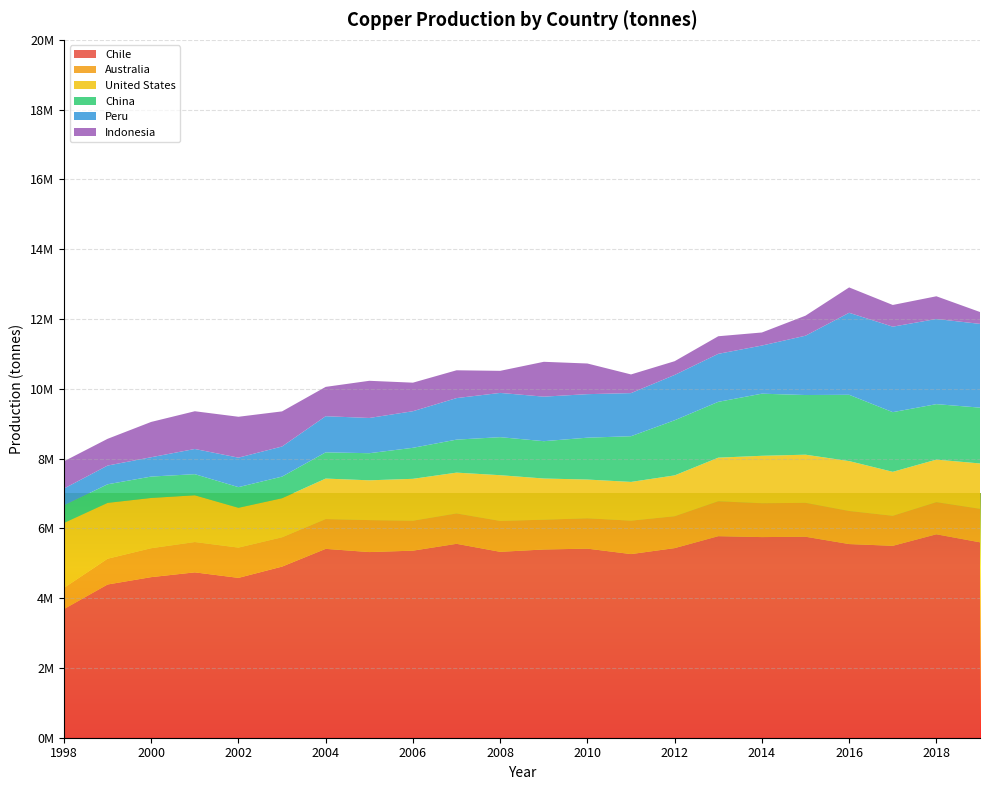

Reading left to right, list all the values displayed in this chart.

Chile: 1998=3686800	1999=4391200	2000=4602400	2001=4739000	2002=4581000	2003=4904200	2004=5412500	2005=5320500	2006=5360800	2007=5557000	2008=5327600	2009=5394400	2010=5418900	2011=5262800	2012=5433900	2013=5776000	2014=5749600	2015=5760000	2016=5550000	2017=5500000	2018=5830000	2019=5600000
Australia: 1998=607000	1999=739000	2000=829000	2001=869000	2002=867800	2003=839600	2004=854100	2005=916300	2006=858800	2007=870000	2008=886000	2009=854000	2010=870000	2011=958000	2012=914000	2013=1000000	2014=970000	2015=971000	2016=948000	2017=860000	2018=920000	2019=960000
United States: 1998=1860000	1999=1600000	2000=1440000	2001=1340000	2002=1140000	2003=1120000	2004=1160000	2005=1140000	2006=1200000	2007=1170000	2008=1310000	2009=1180000	2010=1110000	2011=1110000	2012=1170000	2013=1250000	2014=1360000	2015=1380000	2016=1430000	2017=1260000	2018=1220000	2019=1300000
China: 1998=504000	1999=533000	2000=613000	2001=605000	2002=593000	2003=620000	2004=752000	2005=777000	2006=889000	2007=946000	2008=1090000	2009=1070000	2010=1200000	2011=1310000	2012=1580000	2013=1600000	2014=1780000	2015=1710000	2016=1900000	2017=1710000	2018=1590000	2019=1600000
Peru: 1998=483338	1999=536387	2000=553924	2001=722035	2002=844553	2003=862578	2004=1035574	2005=1009898	2006=1048472	2007=1190274	2008=1267867	2009=1276249	2010=1247145	2011=1235312	2012=1298743	2013=1375641	2014=1379600	2015=1700000	2016=2350000	2017=2450000	2018=2440000	2019=2400000
Indonesia: 1998=780780	1999=766027	2000=1012054	2001=1081040	2002=1171726	2003=1005831	2004=840318	2005=1065000	2006=818000	2007=796900	2008=632600	2009=998530	2010=878376	2011=535000	2012=394000	2013=504000	2014=374000	2015=574000	2016=727000	2017=622000	2018=651000	2019=340000